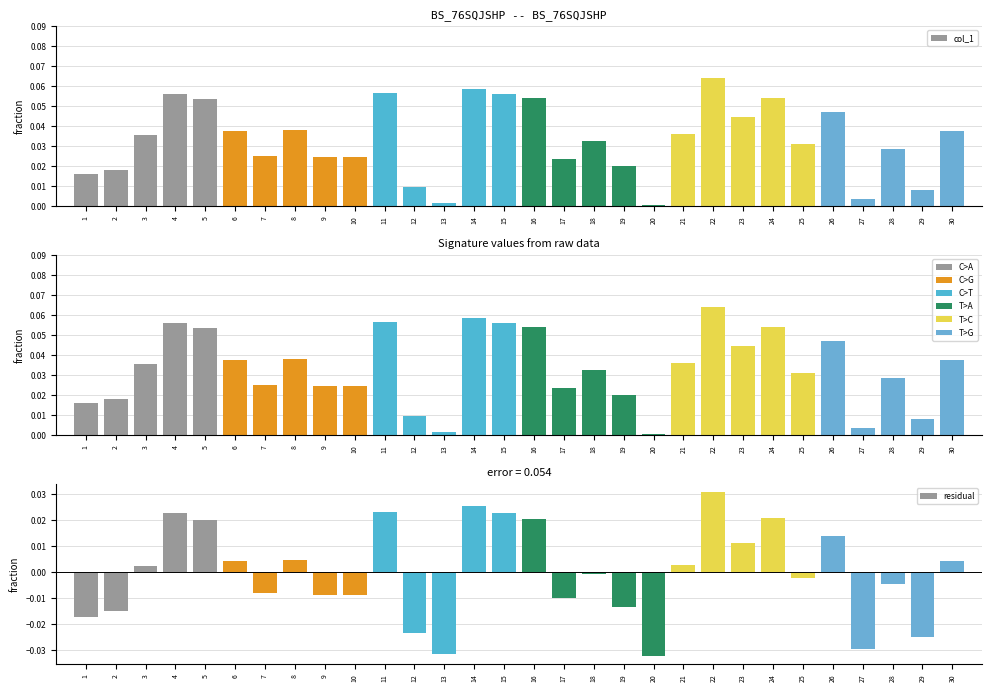

How many categories are shown in the chart?

30